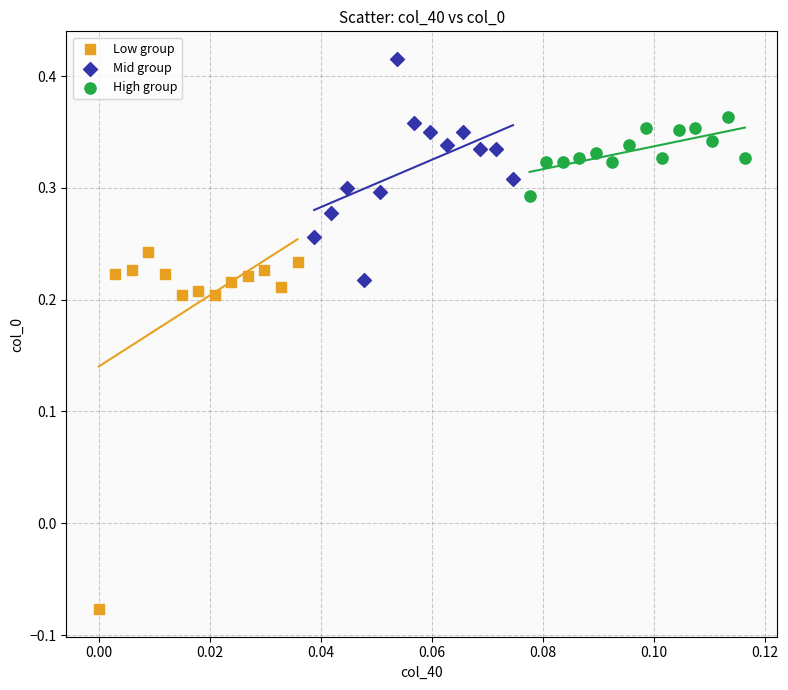

Which series contains the lowest Y value?

Low group